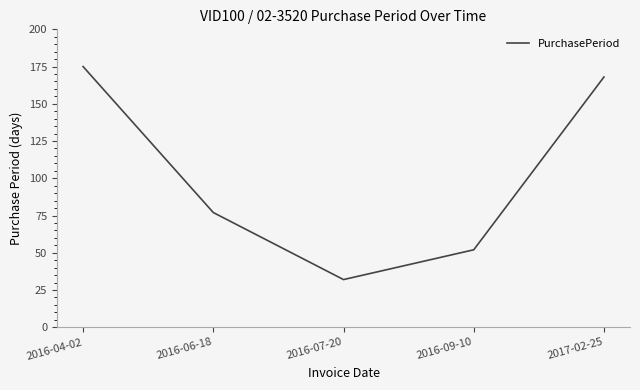

List the labels in order of value, largest first.

2016-04-02, 2017-02-25, 2016-06-18, 2016-09-10, 2016-07-20